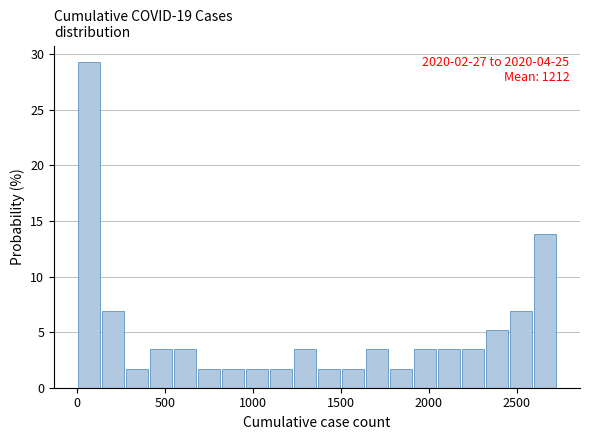

Read against the x-axis, roughly where is the centre of the tallest bar?

50